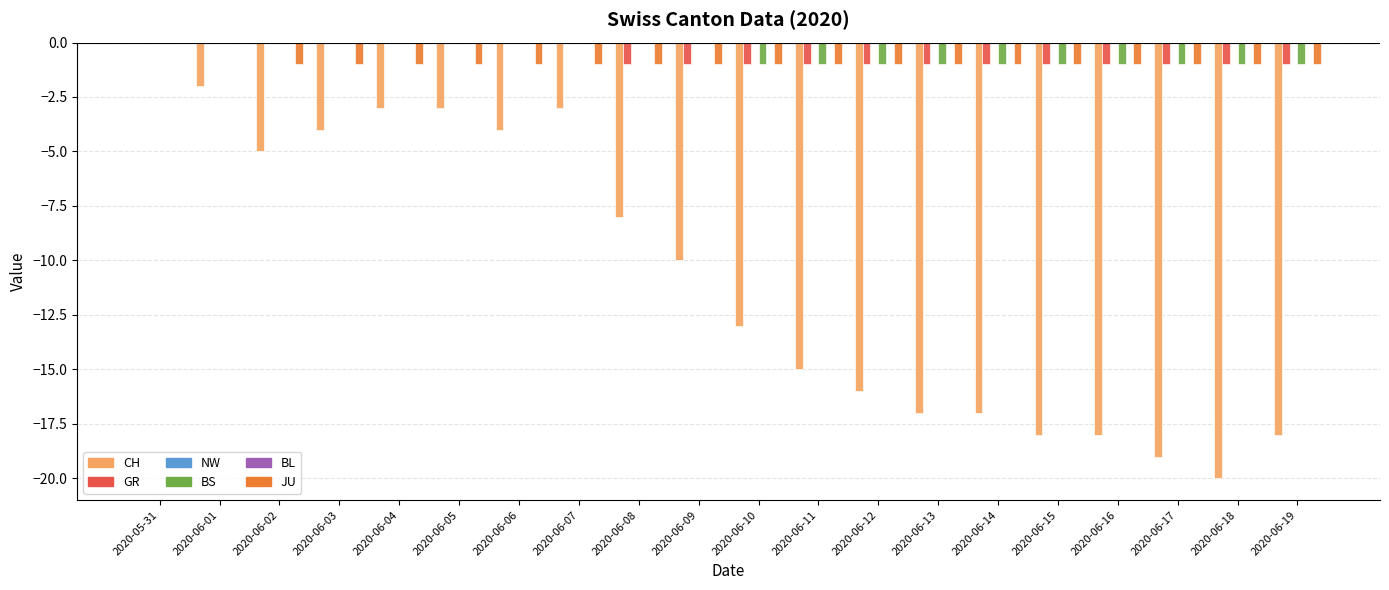

Which label corresponds to the largest value in the chart?

2020-05-31